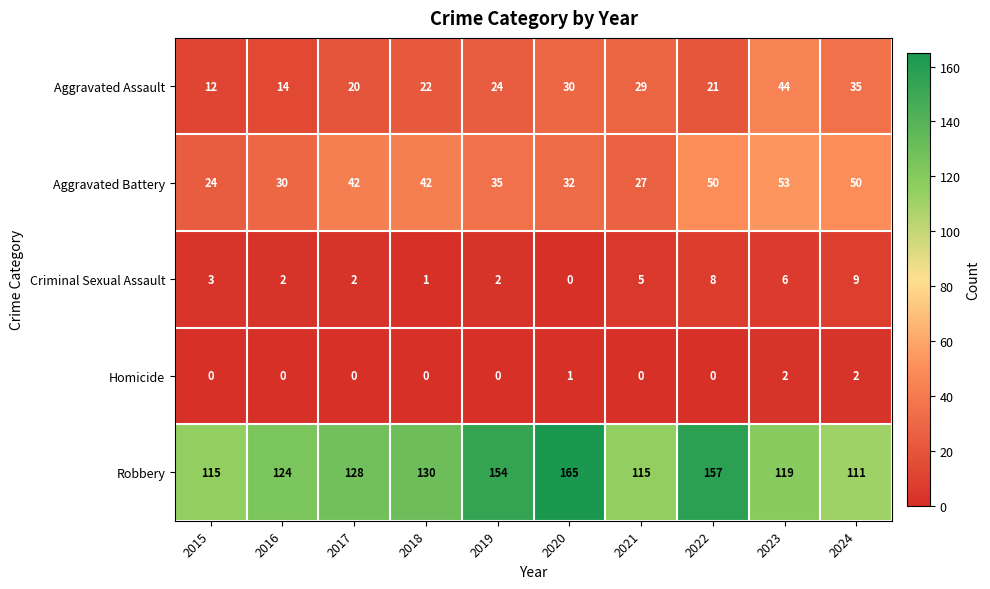

What is the maximum value shown in the chart?

165